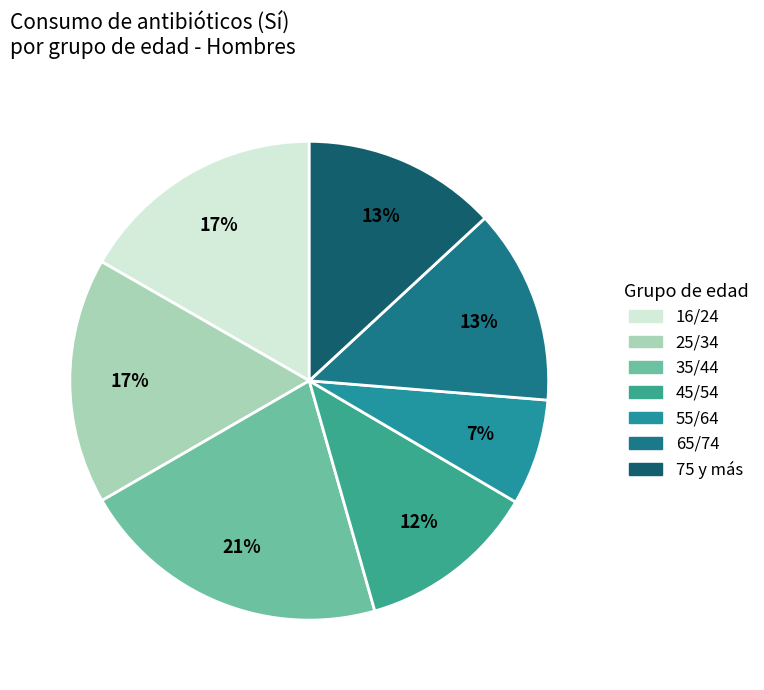

To the nearest percent, what is the combined percentage of 25/34 and 55/64?

24%